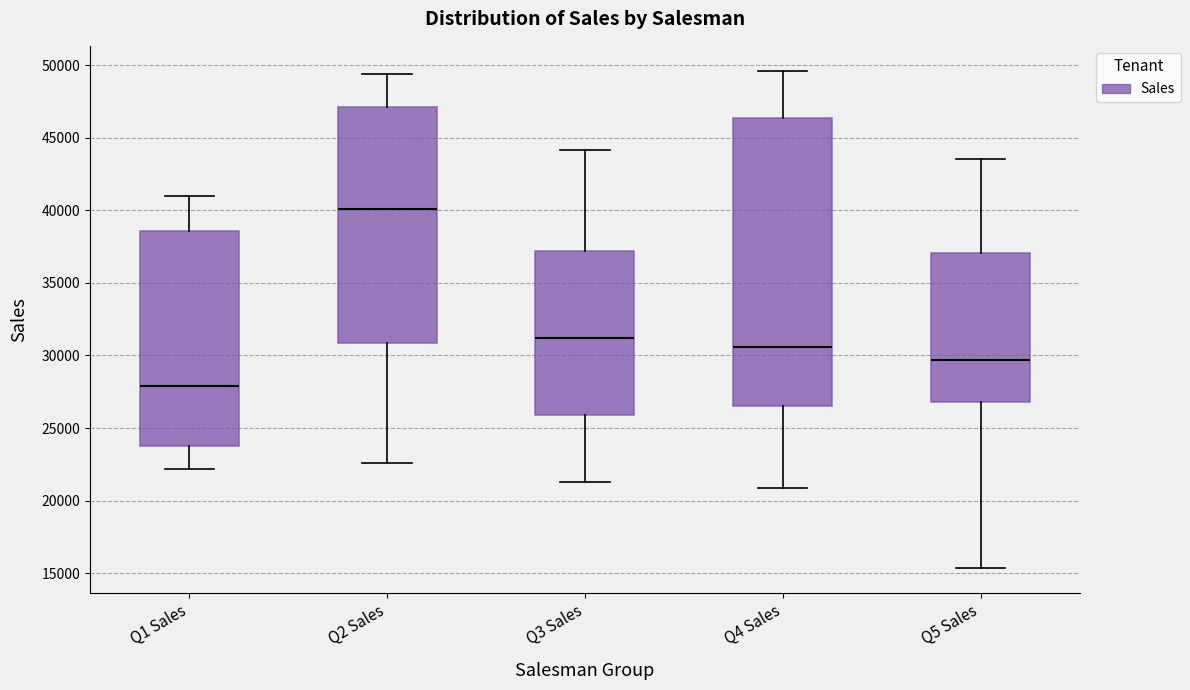

Which box has the lowest median line?

Q1 Sales